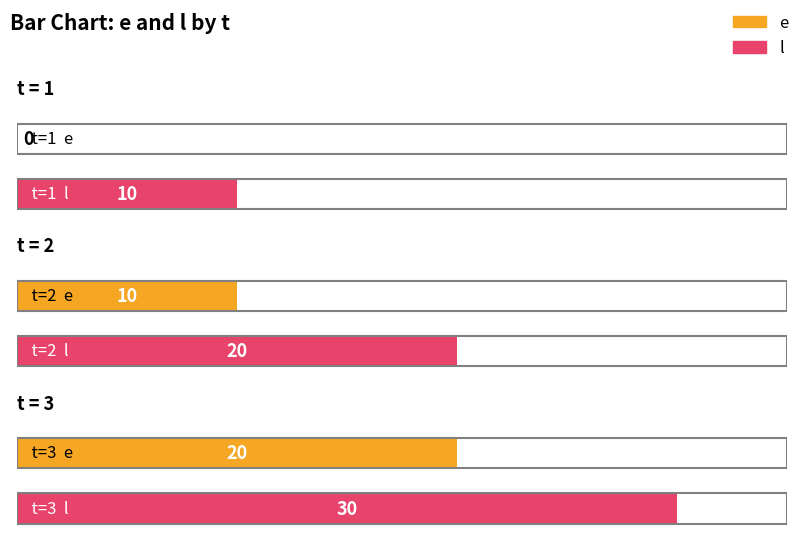

What are all the series names shown in the legend?

e, l